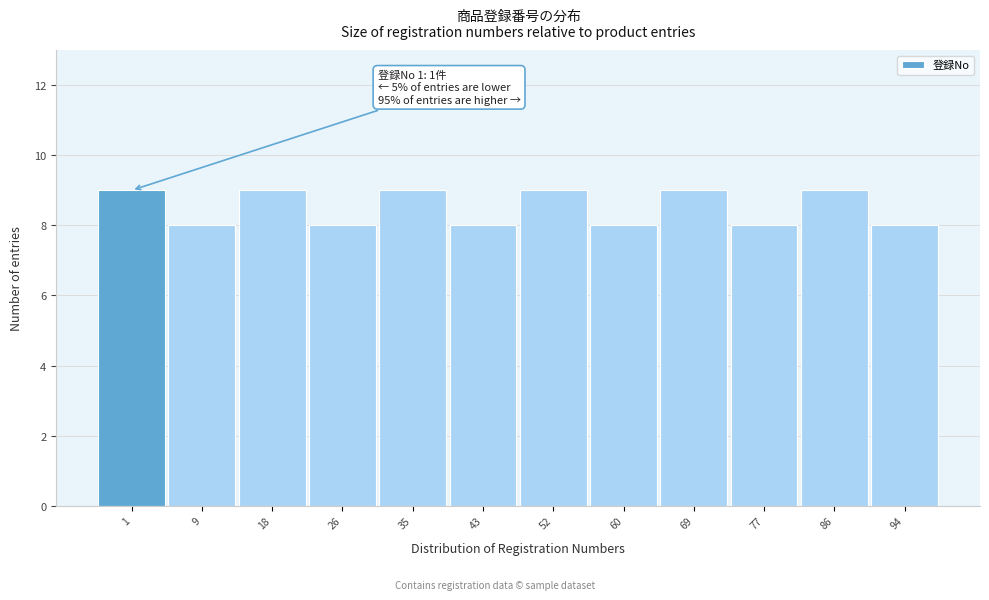

Reading left to right, what are all the values shown in this chart?

9	8	9	8	9	8	9	8	9	8	9	8